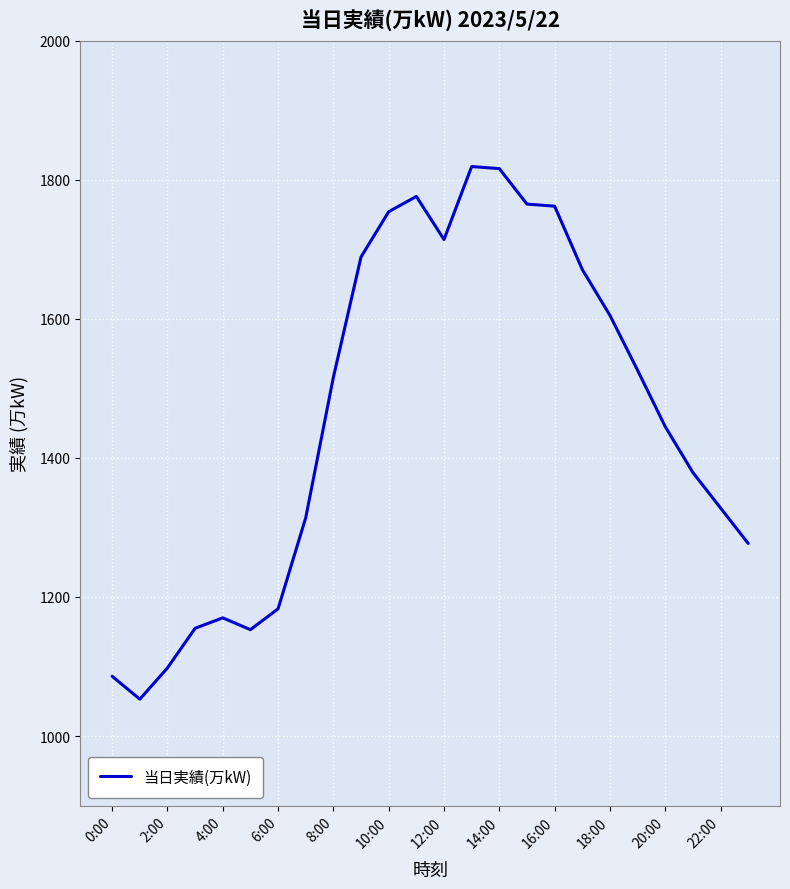

What is the smallest value displayed?

1053